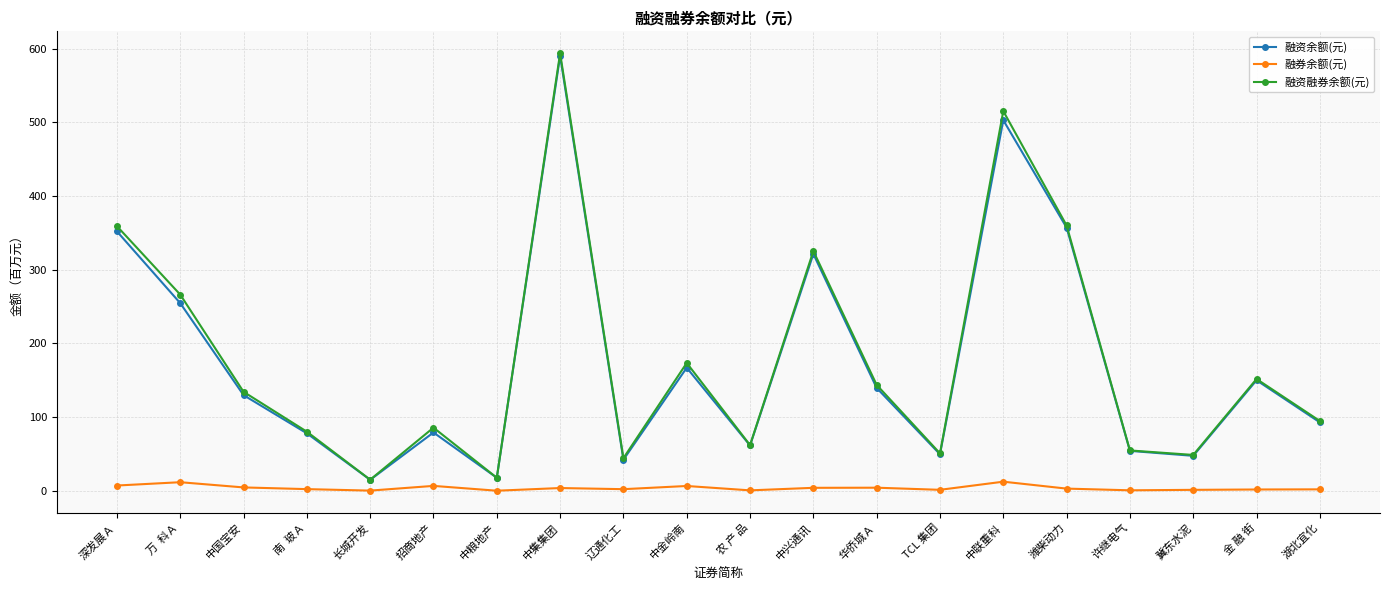

True or false: 融资余额(元) and 融券余额(元) intersect in this chart.

False